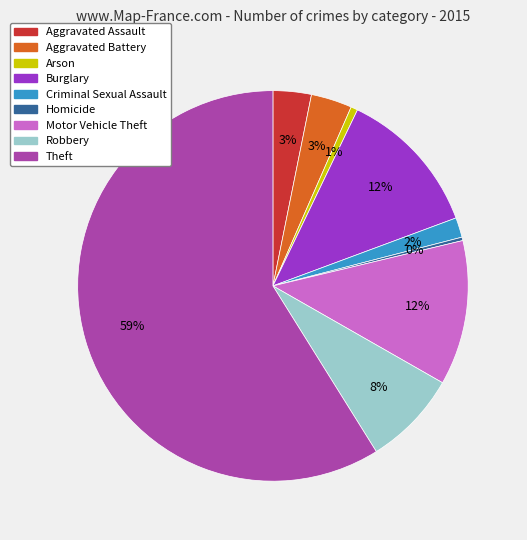

Which category has the biggest portion of the pie?

Theft